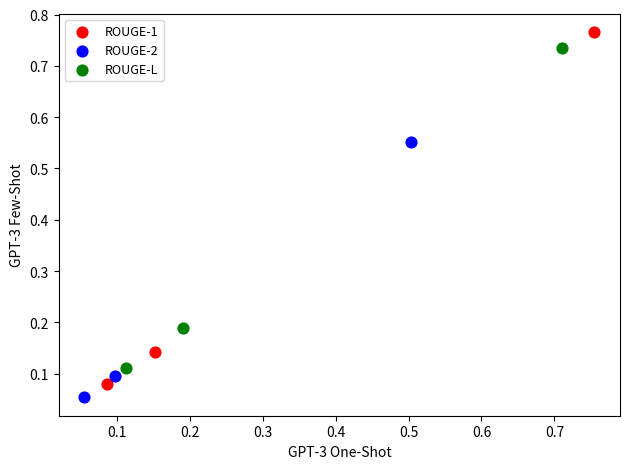

Which series has the widest spread of Y values?

ROUGE-1